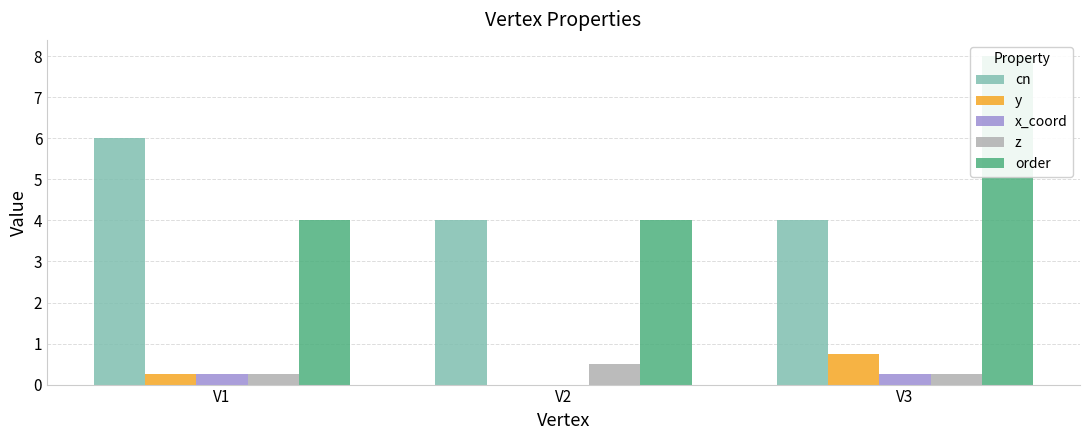

What is the average value of the x_coord series?

0.2